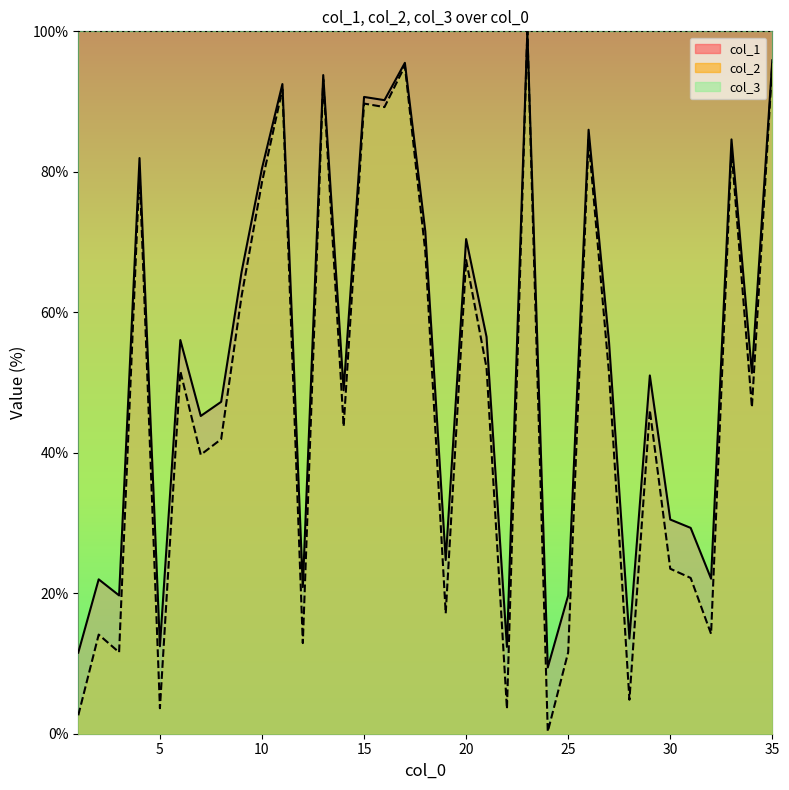

Reading left to right, list all the values displayed in this chart.

col_1: 1=11.5	2=22.0	3=19.7	4=82.0	5=12.5	6=56.0	7=45.2	8=47.3	9=65.8	10=80.5	11=92.5	12=20.9	13=93.8	14=48.9	15=90.7	16=90.2	17=95.5	18=71.5	19=24.7	20=70.4	21=56.5	22=12.4	23=100.0	24=9.4	25=19.7	26=86.0	27=55.8	28=13.6	29=51.0	30=30.5	31=29.3	32=22.1	33=84.6	34=51.4	35=95.9
col_2: 1=2.6	2=14.1	3=11.6	4=80.1	5=3.6	6=51.6	7=39.7	8=41.9	9=62.3	10=78.5	11=91.7	12=12.9	13=93.1	14=43.8	15=89.7	16=89.2	17=95.1	18=68.6	19=17.1	20=67.4	21=52.1	22=3.5	23=100.0	24=0.3	25=11.6	26=84.6	27=51.3	28=4.8	29=46.1	30=23.5	31=22.2	32=14.2	33=83.1	34=46.5	35=95.5